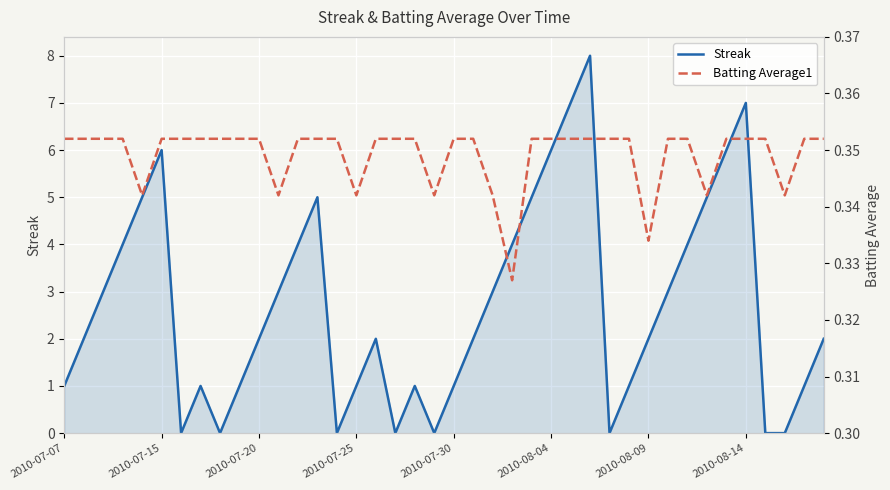

What is the total value across all series at 8?

0.4